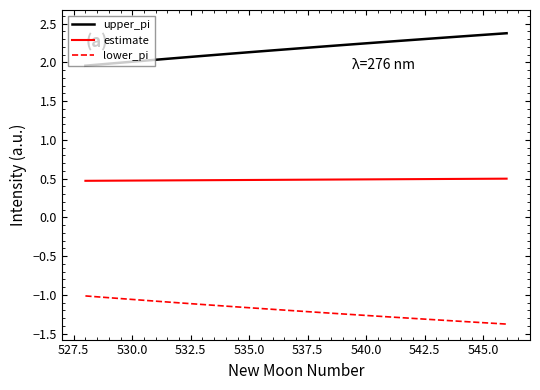

True or false: upper_pi and estimate intersect in this chart.

False